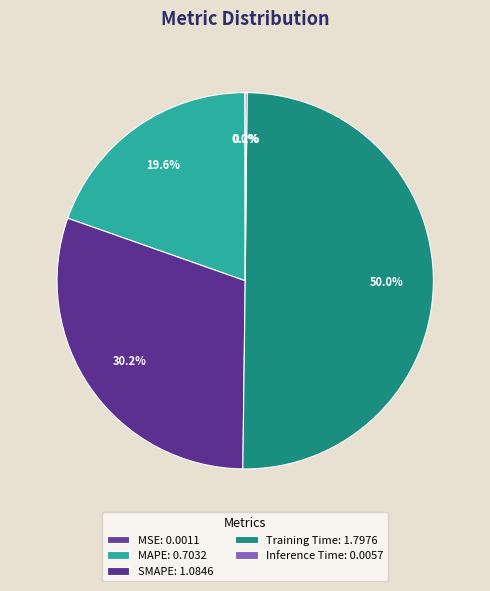

Rank the categories by value from lowest to highest.

MSE, Inference Time, MAPE, SMAPE, Training Time